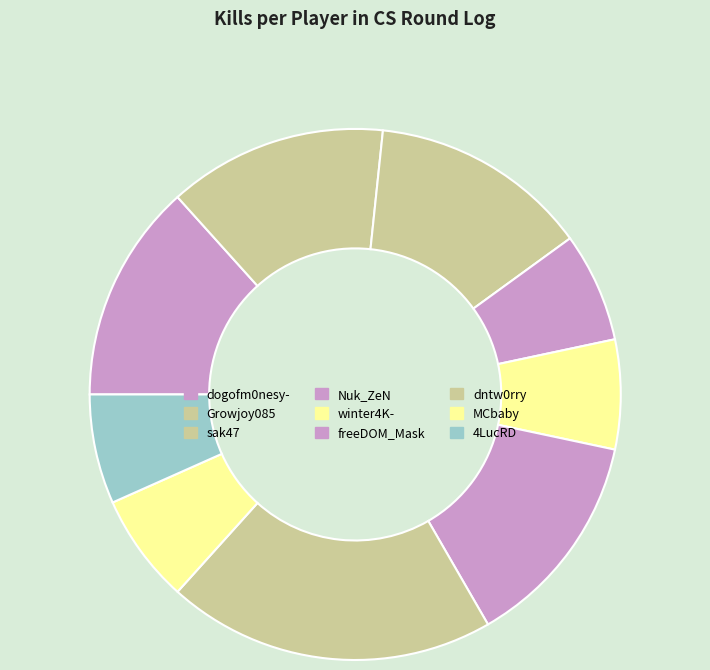

How many segments does this pie chart have?

9